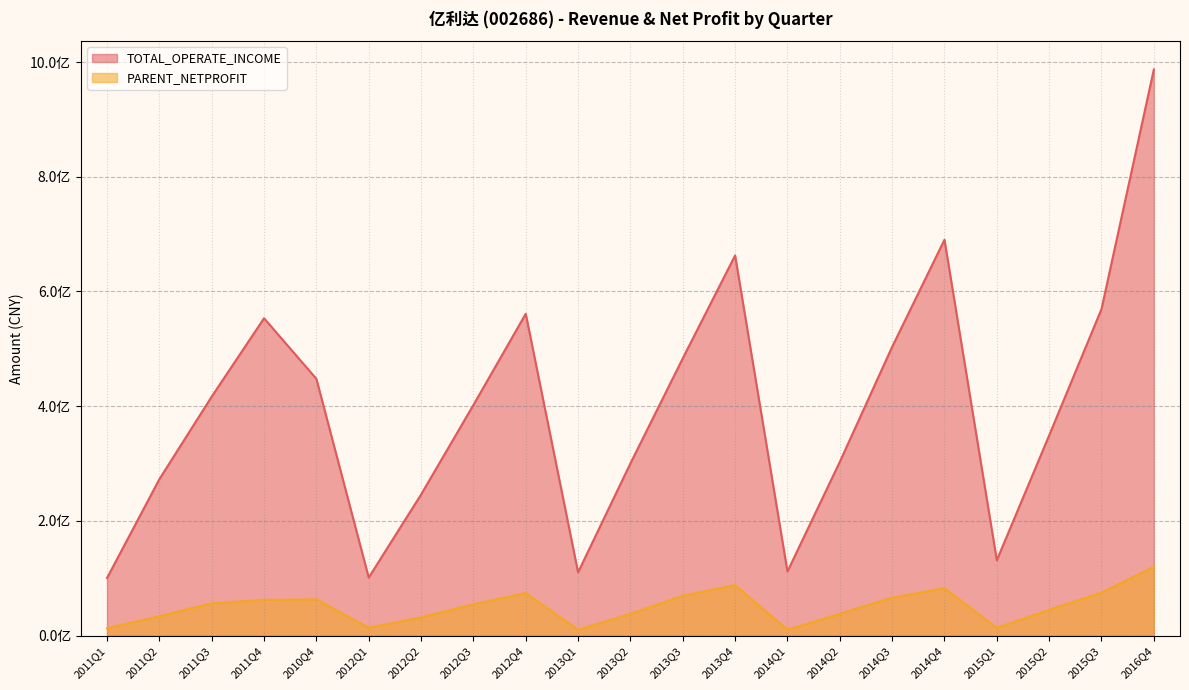

Reading left to right, list all the values displayed in this chart.

TOTAL_OPERATE_INCOME: 2011Q1=100342760.1	2011Q2=272634369.9	2011Q3=416656249.4	2011Q4=553260749.5	2010Q4=447623206.2	2012Q1=101102091.2	2012Q2=245882283.7	2012Q3=401999902.2	2012Q4=561086247.4	2013Q1=110265857.8	2013Q2=300231719.8	2013Q3=483364566.4	2013Q4=662806957.9	2014Q1=111717304.1	2014Q2=302883681.9	2014Q3=503385945.0	2014Q4=690217874.3	2015Q1=131262286.3	2015Q2=349046970.4	2015Q3=569352607.3	2016Q4=987038772.0
PARENT_NETPROFIT: 2011Q1=12769076.1	2011Q2=33732329.3	2011Q3=56327474.8	2011Q4=62049658.8	2010Q4=63049270.3	2012Q1=13579438.8	2012Q2=31726153.5	2012Q3=54496207.3	2012Q4=74081052.7	2013Q1=10017862.4	2013Q2=37843258.9	2013Q3=69323828.8	2013Q4=87896114.4	2014Q1=10017862.4	2014Q2=37893843.5	2014Q3=66047059.8	2014Q4=82432938.7	2015Q1=13501531.9	2015Q2=44828635.5	2015Q3=74818817.2	2016Q4=119850155.1